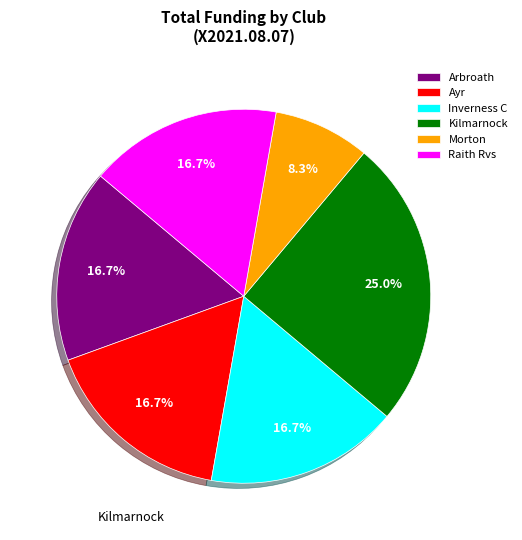

Which slice is the smallest?

Morton